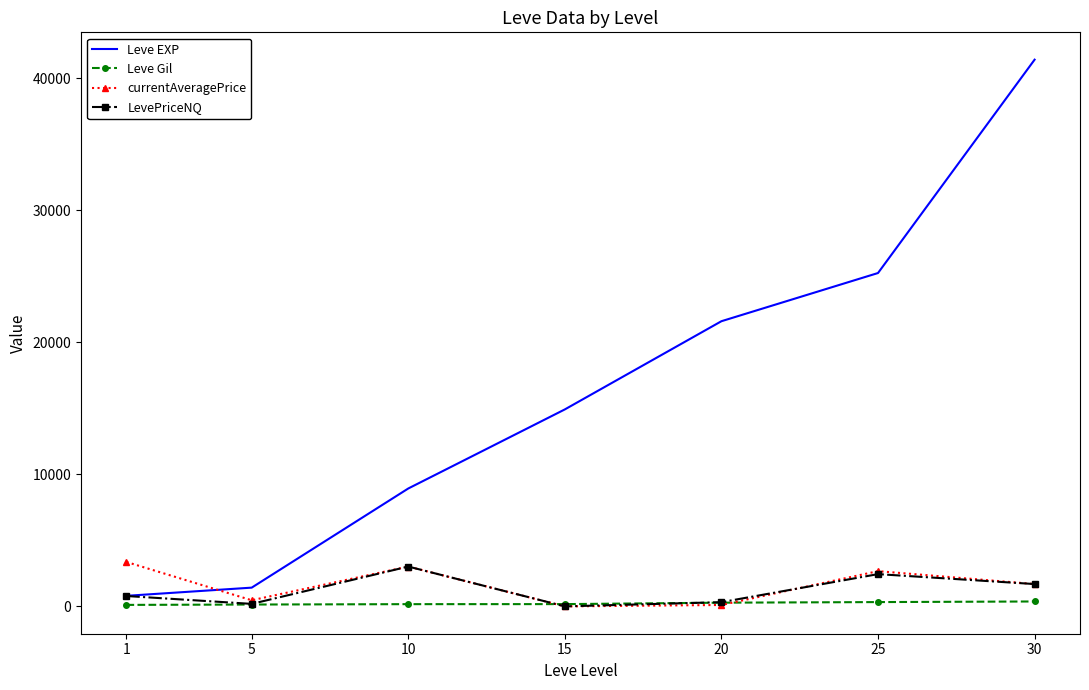

How many interior local peaks does the currentAveragePrice series have?

2